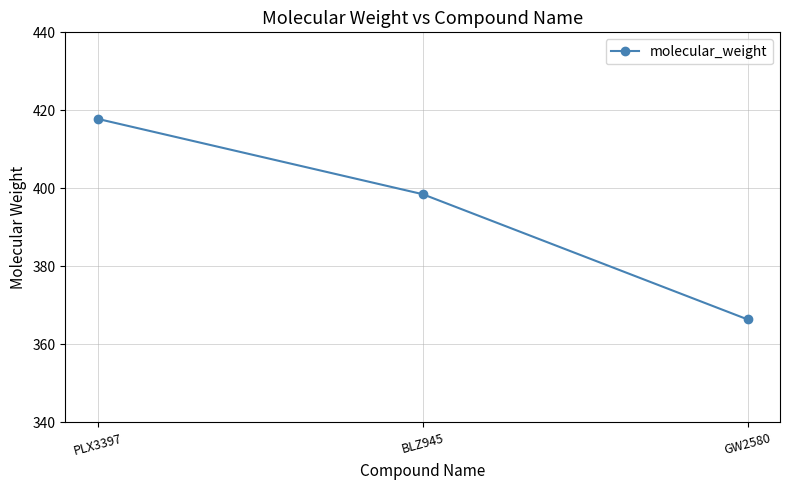

Which category has the lowest value across all series?

GW2580